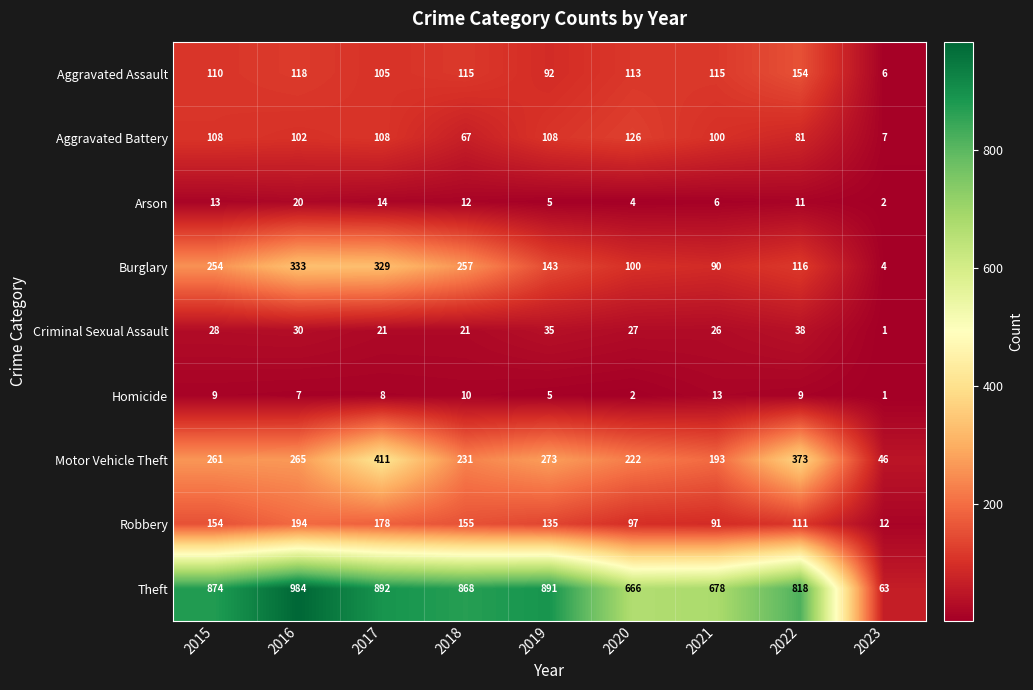

What is the total value across all series at 2018?

1736